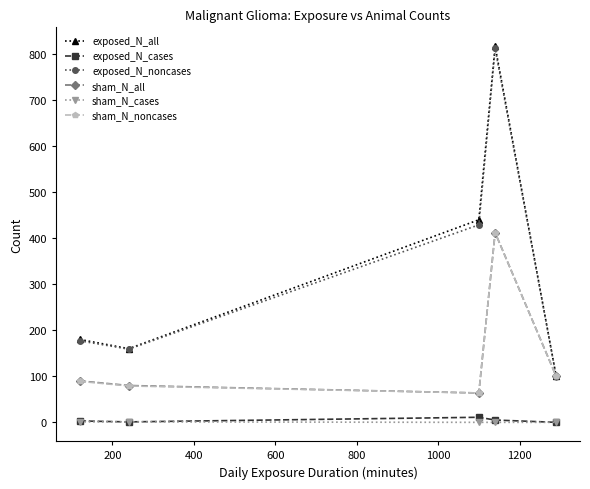

What are all the series names shown in the legend?

exposed_N_all, exposed_N_cases, exposed_N_noncases, sham_N_all, sham_N_cases, sham_N_noncases